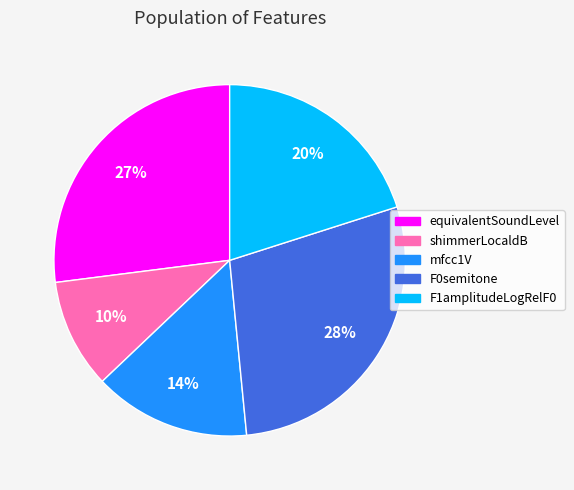

To the nearest percent, what is the difference between the largest and smallest slice percentages?

18%